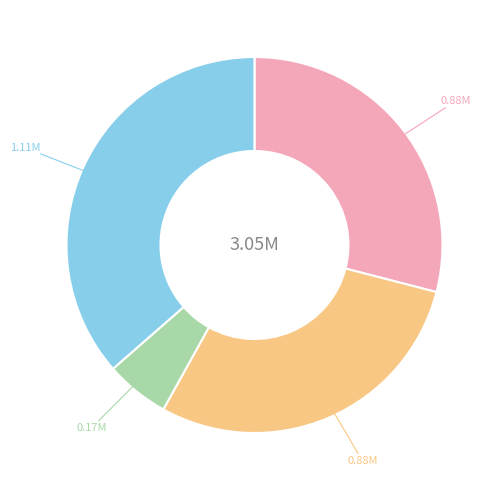

Is there a majority slice in this chart?

No